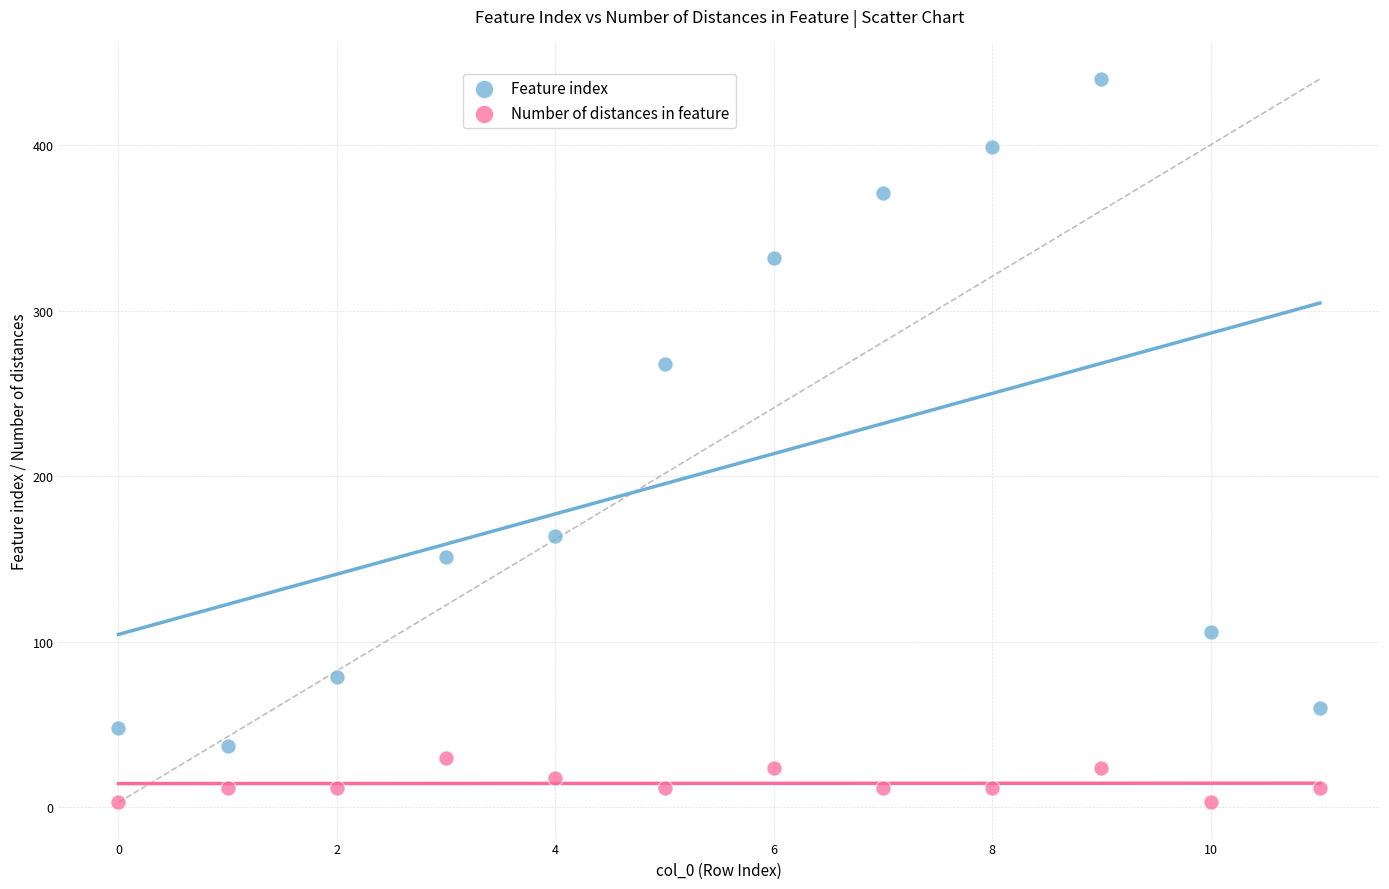

Across all series, what Y value is closest to 221?

268